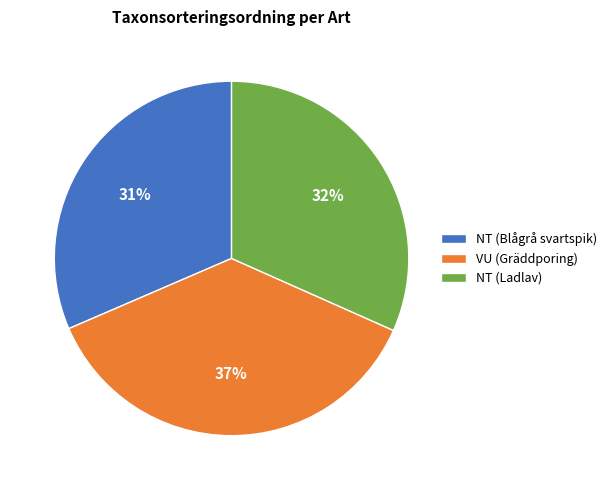

To the nearest percent, what portion does NT (Ladlav) represent?

32%